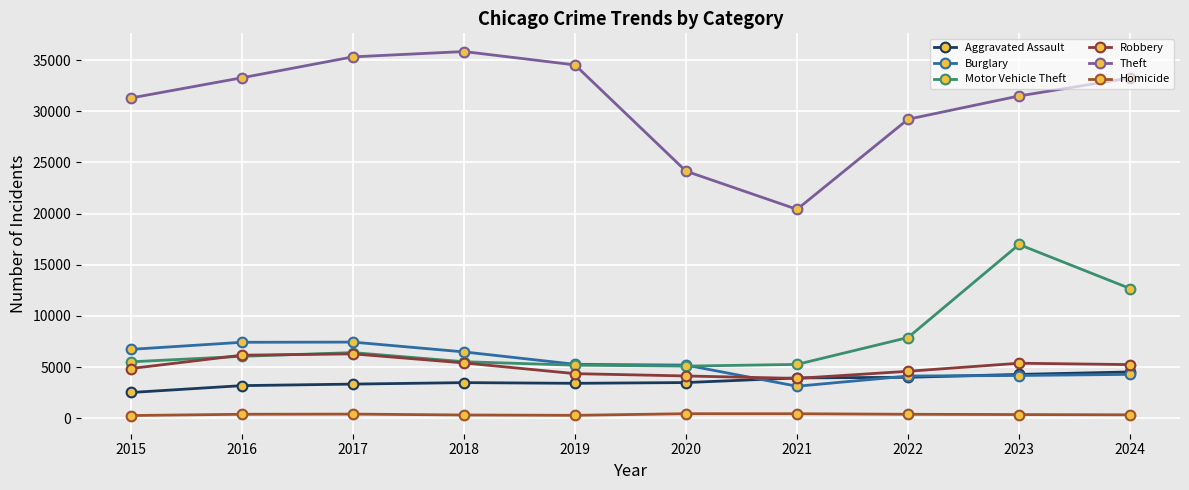

Where is Motor Vehicle Theft nearest to the value 11041?

2024